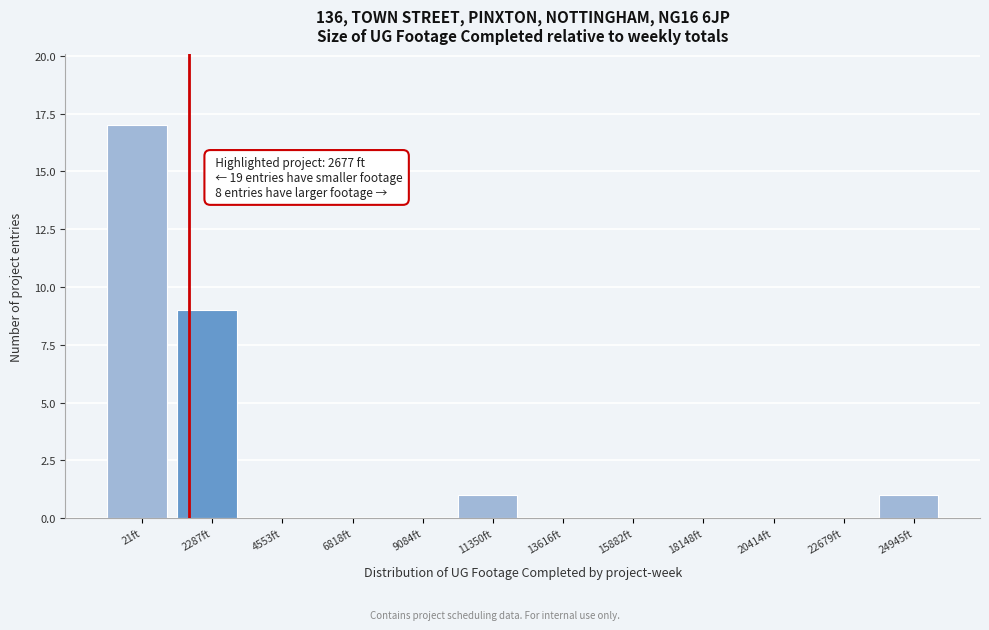

Reading left to right, list all the values displayed in this chart.

21ft=17	2287ft=9	4553ft=0	6818ft=0	9084ft=0	11350ft=1	13616ft=0	15882ft=0	18148ft=0	20414ft=0	22679ft=0	24945ft=1